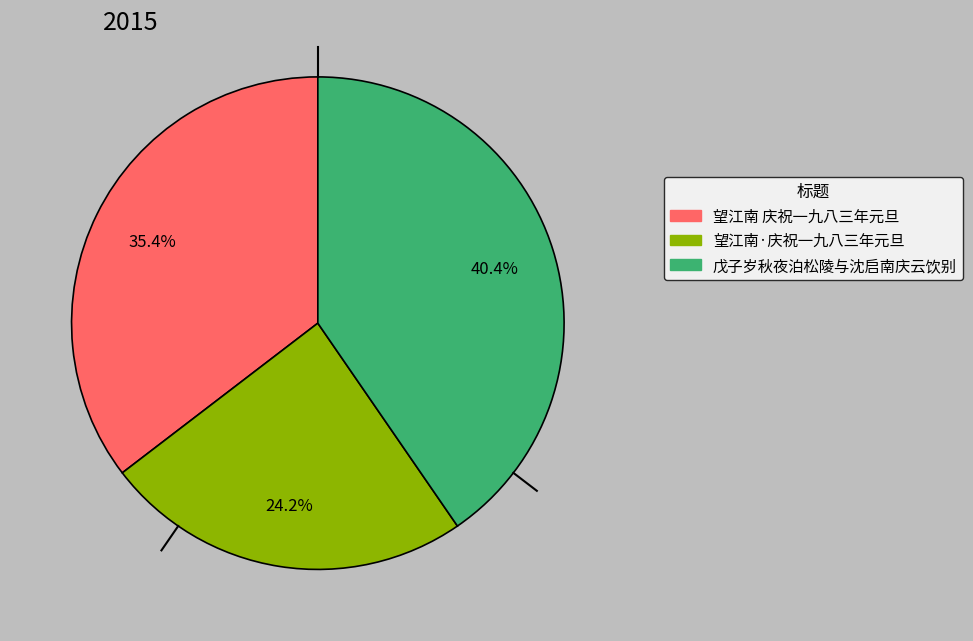

To the nearest percent, what portion does 望江南 庆祝一九八三年元旦 represent?

35%